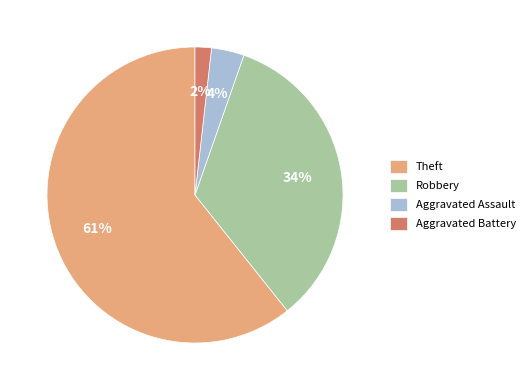

Do Theft and Aggravated Assault together represent more than half of the pie?

Yes